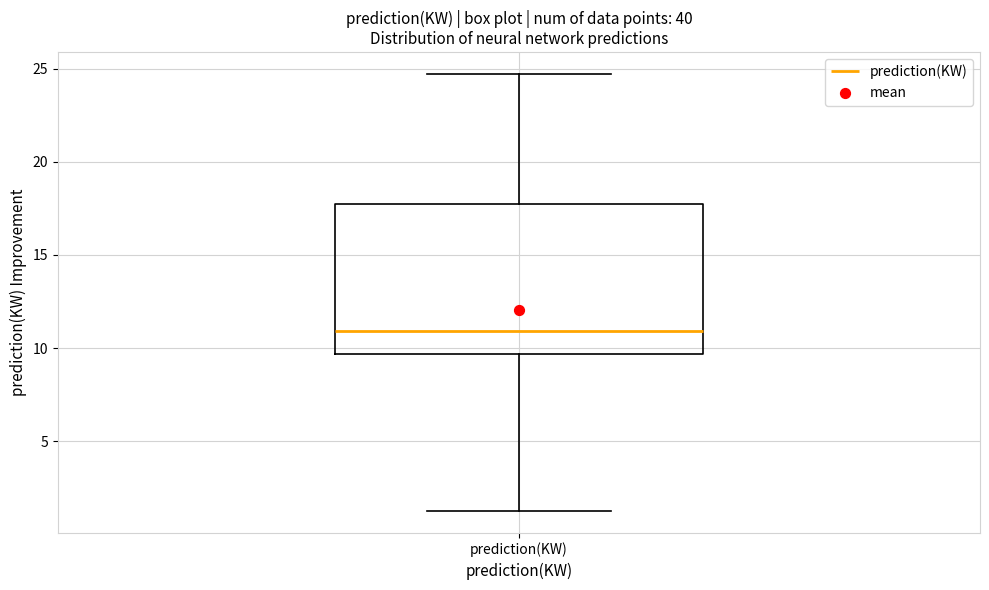

Where does the upper whisker of the box for prediction(KW) end on the y-axis? The values are not printed on the chart, so give them approximately, as read against the axis.

24.5